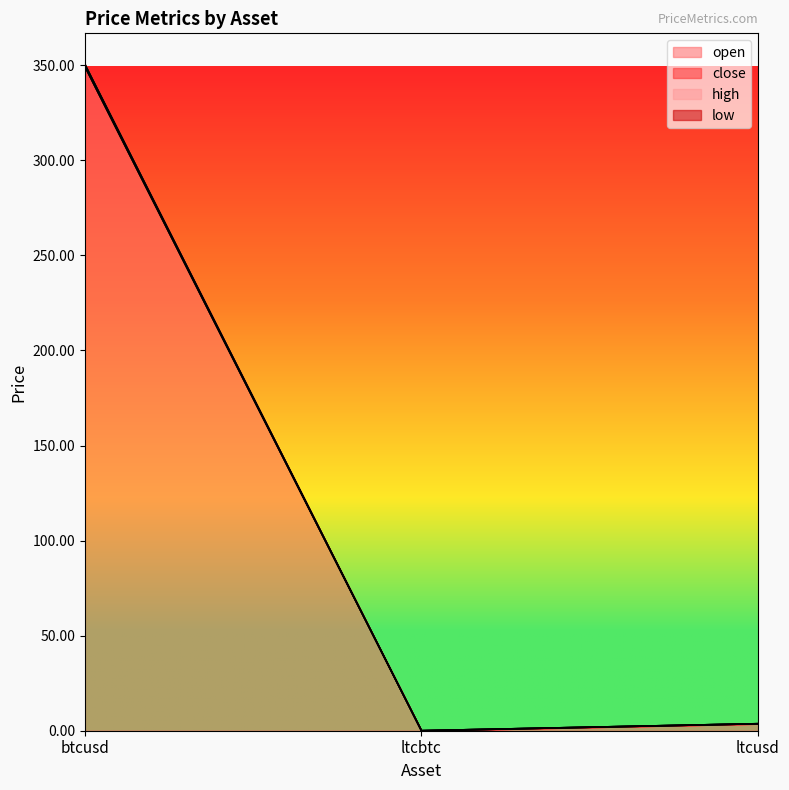

Rank the categories by open value from lowest to highest.

ltcbtc, ltcusd, btcusd